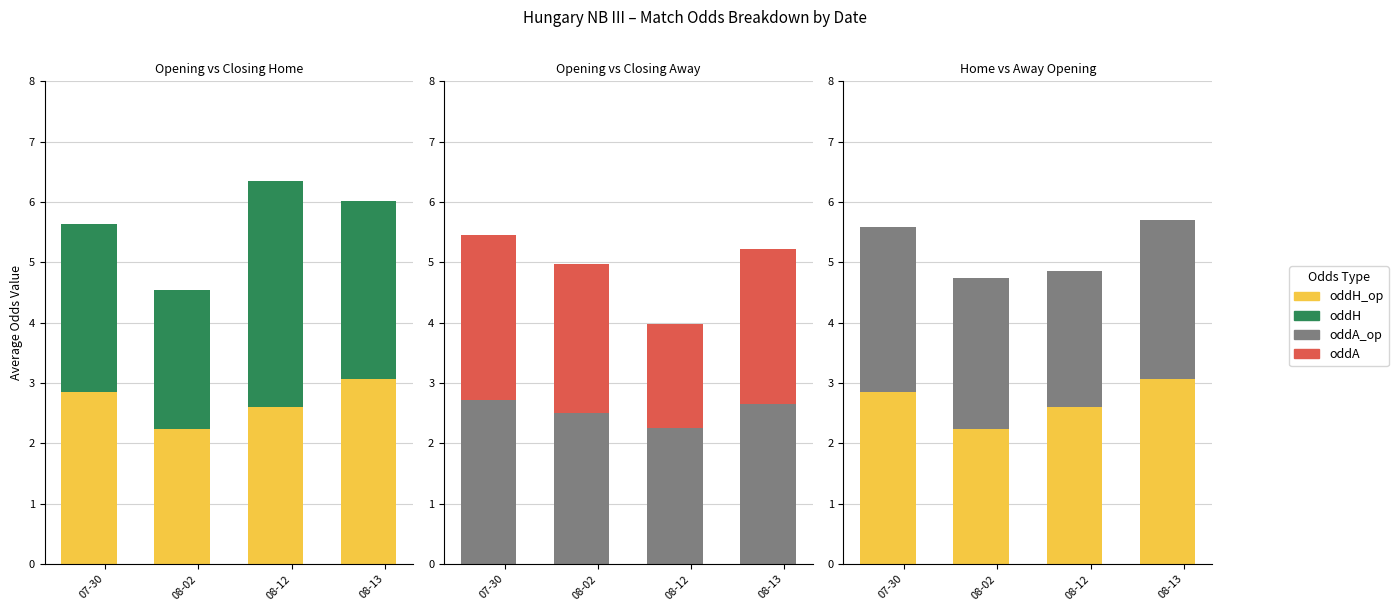

What is the approximate value of oddA_op at 07-30?

2.7